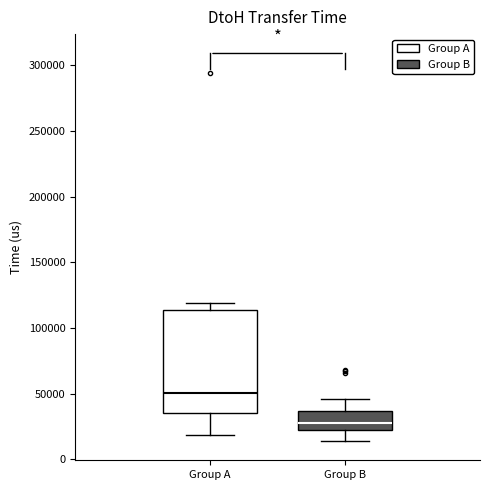

Which box is the tallest, from its lower edge to its upper edge?

Group A